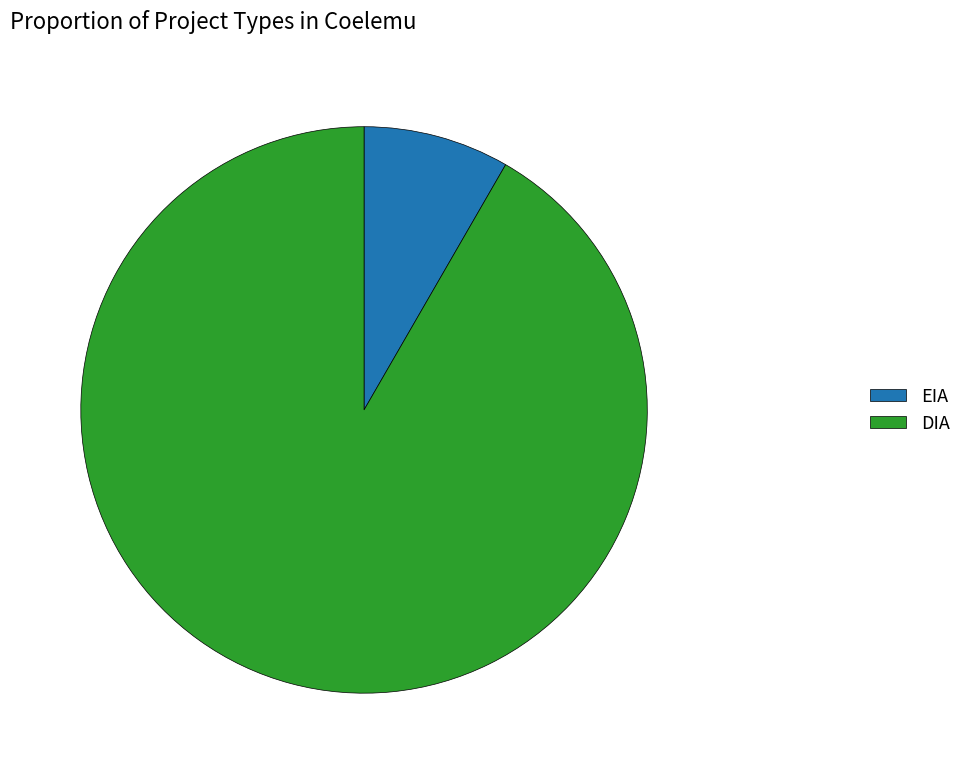

Is it true that DIA is 82% of the pie?

False